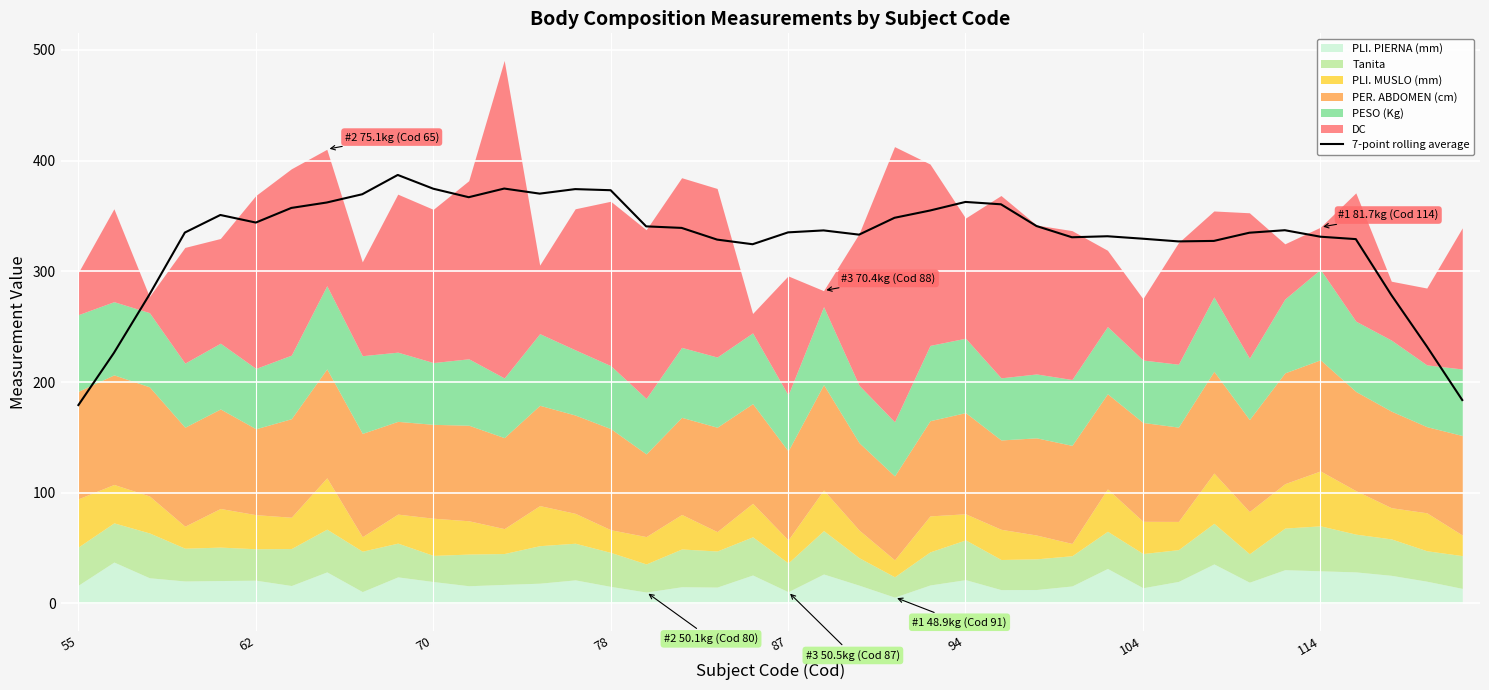

What is the approximate value at 28?

330.8